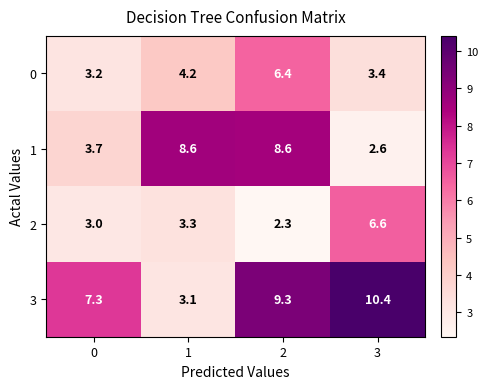

What is the difference between the highest and lowest values at 2?

7.0